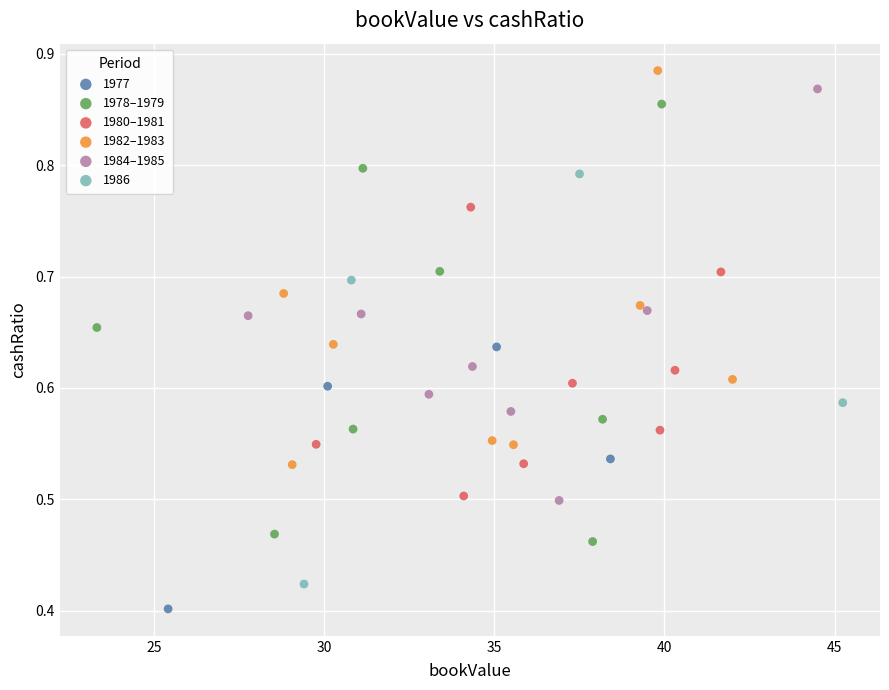

Which series contains the lowest Y value?

1977